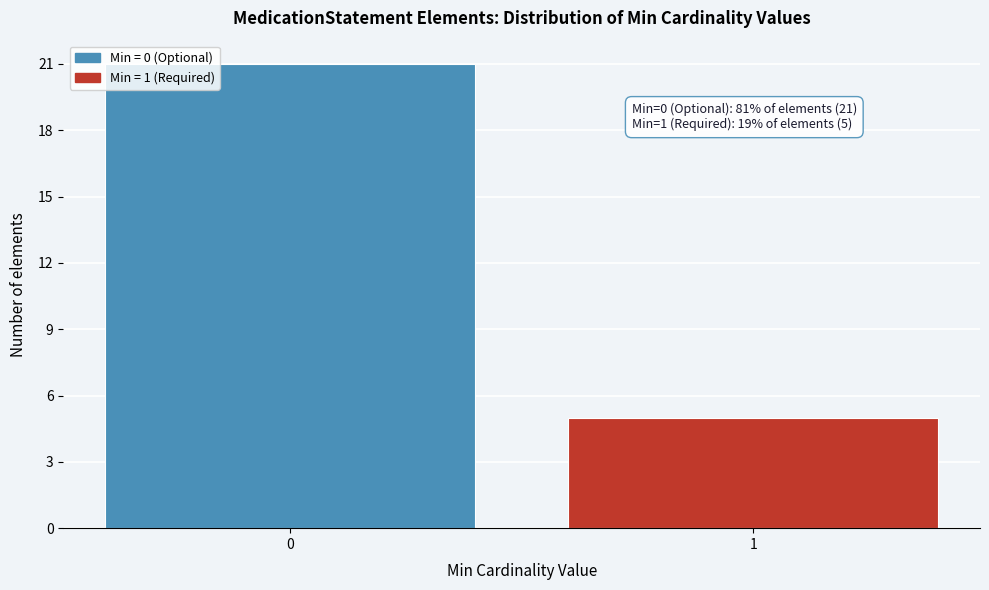

Reading right to left, transcribe all the data shown in this chart.

1=5	0=21